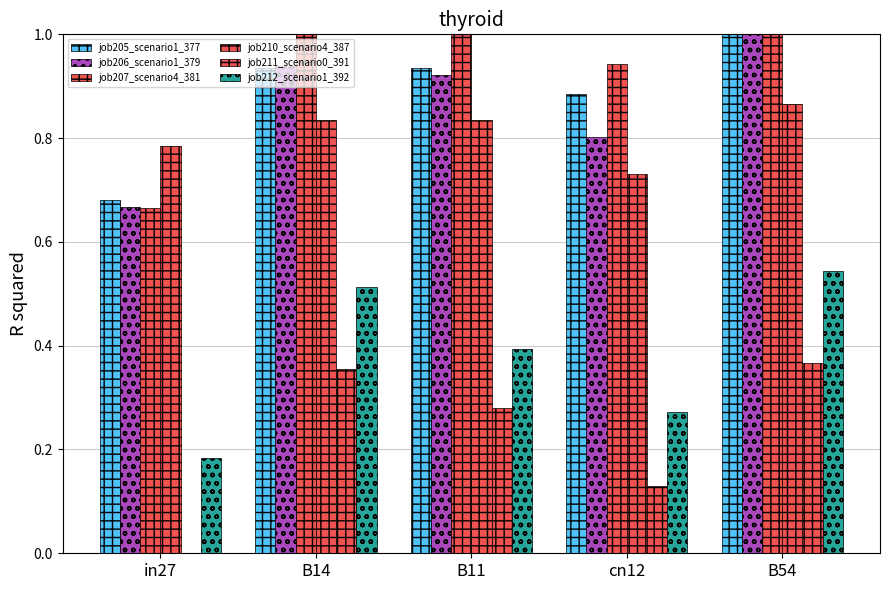

How many categories are shown in the chart?

5